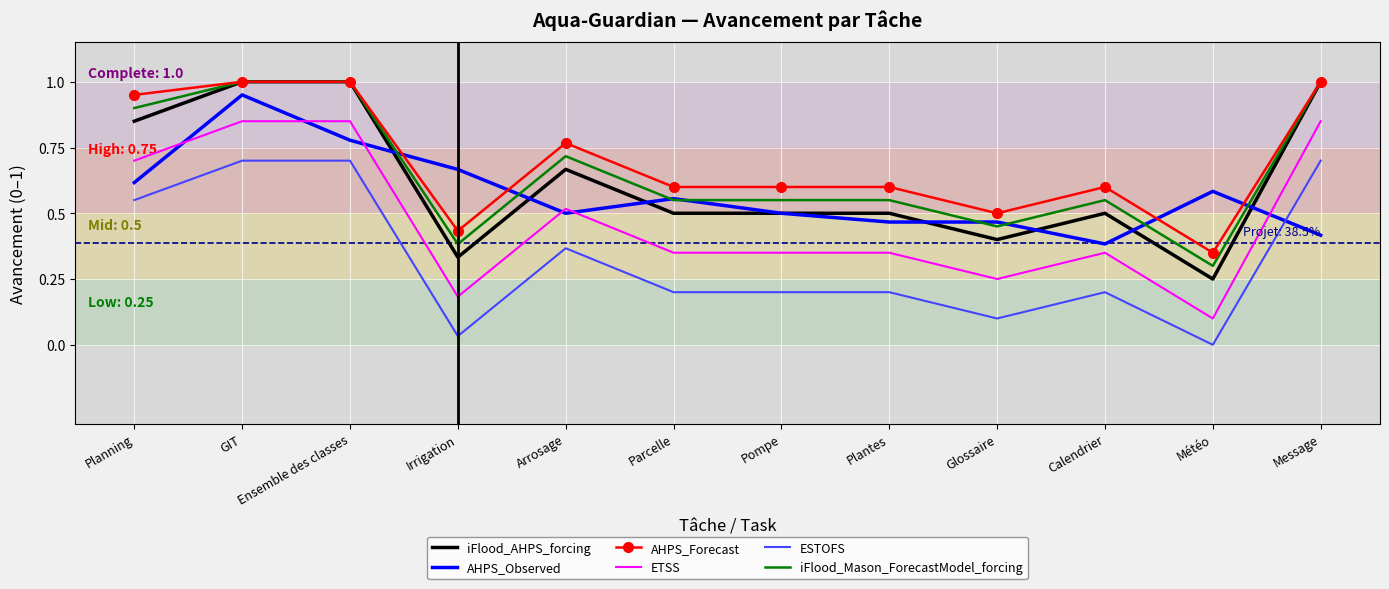

What position from the left is Glossaire?

9